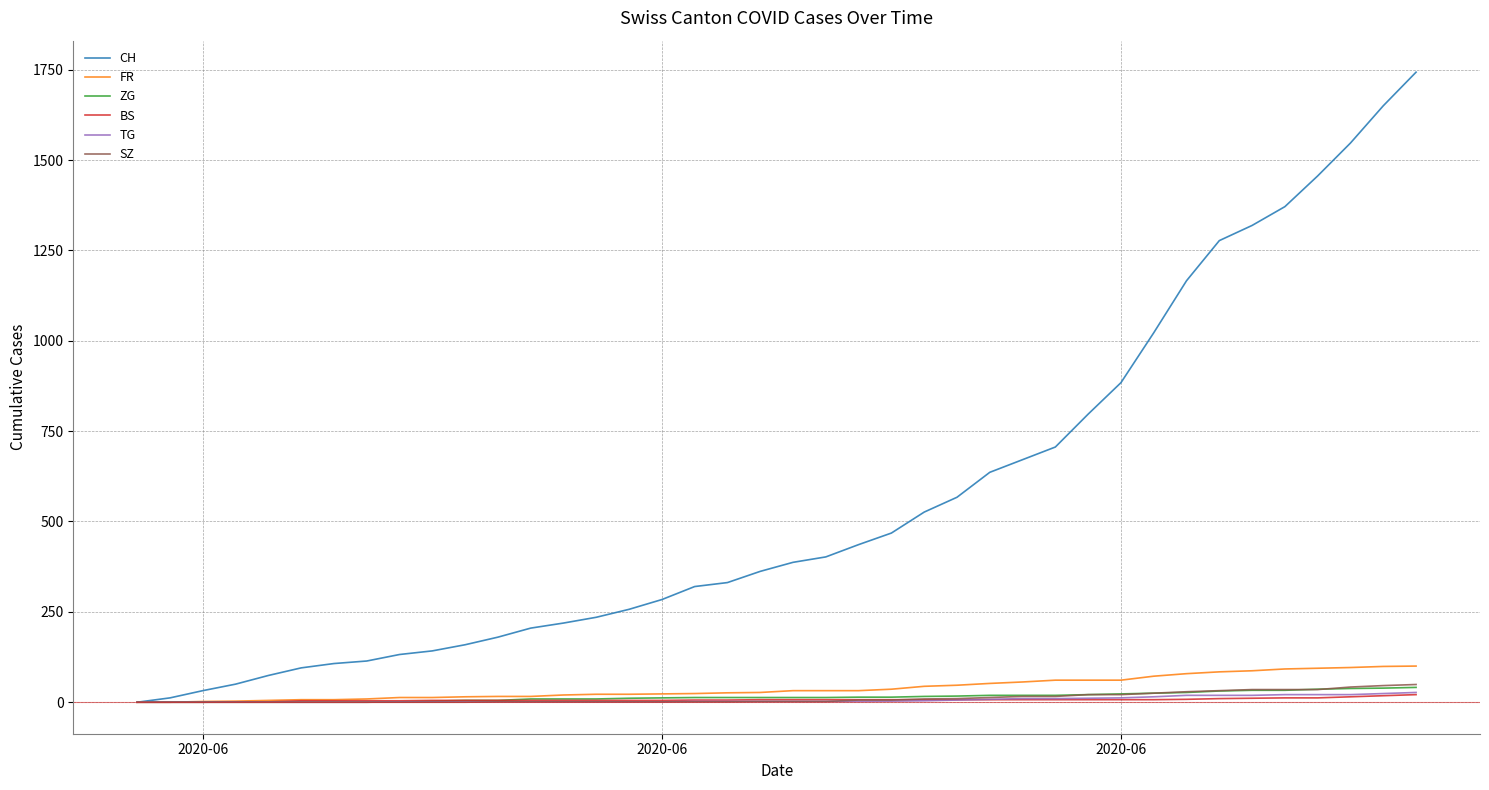

What is the sum of all BS values?

268